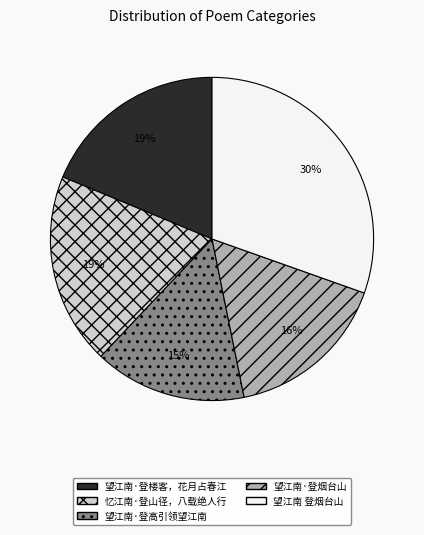

To the nearest percent, what is the average slice percentage?

20%